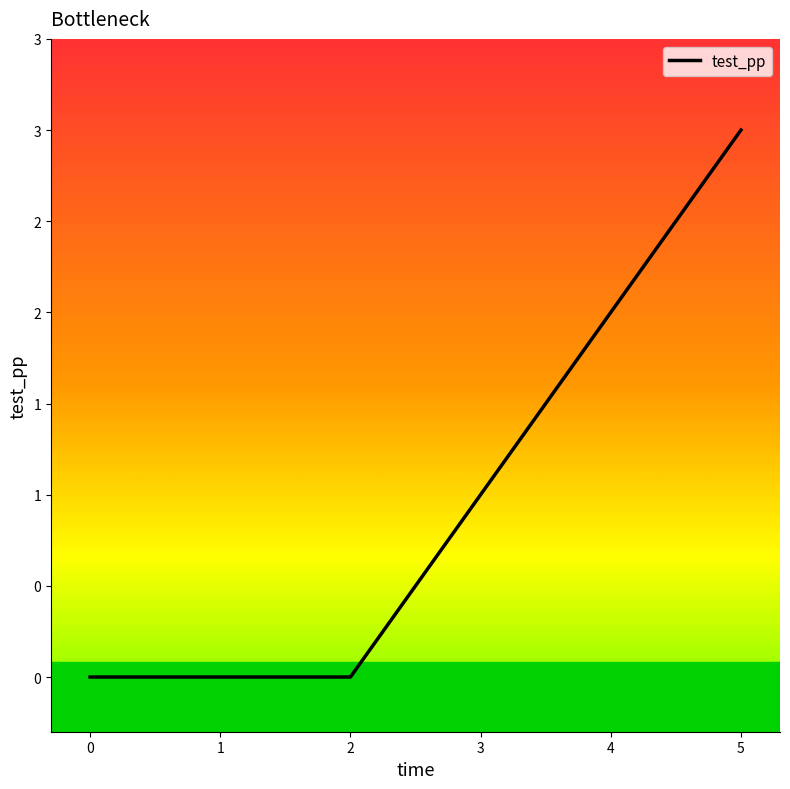

Where is the data nearest to the value 1?

3